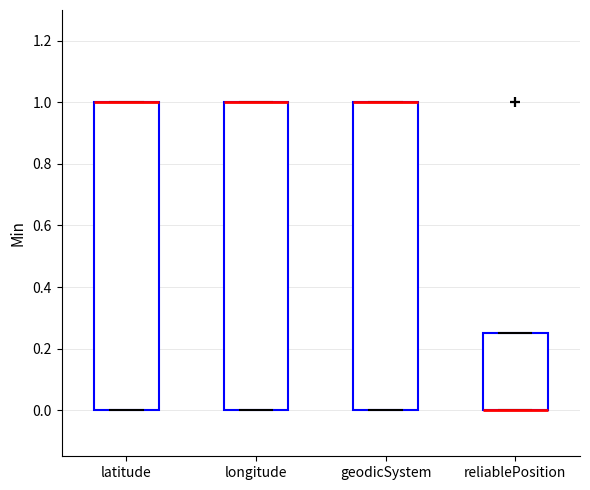

Reading left to right, transcribe this box plot: for each box, give where its median line is, the range the box spans, and where its two whiskers end, as read against the y-axis. The values are not printed on the chart, so give them approximately, as read against the axis.

latitude: median 1.00 (drawn on the box's upper edge), box 0.00 to 1.00, whiskers 0.00 to 1.00
longitude: median 1.00 (drawn on the box's upper edge), box 0.00 to 1.00, whiskers 0.00 to 1.00
geodicSystem: median 1.00 (drawn on the box's upper edge), box 0.00 to 1.00, whiskers 0.00 to 1.00
reliablePosition: median 0.00 (drawn on the box's lower edge), box 0.00 to 0.26, whiskers 0.00 to 0.26